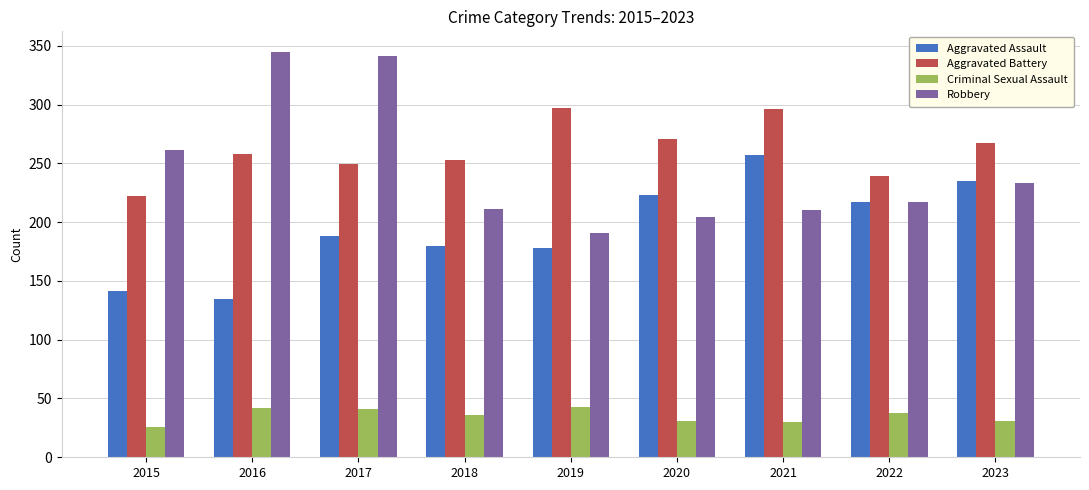

At 2021, list the series in order from smallest to largest.

Criminal Sexual Assault, Robbery, Aggravated Assault, Aggravated Battery